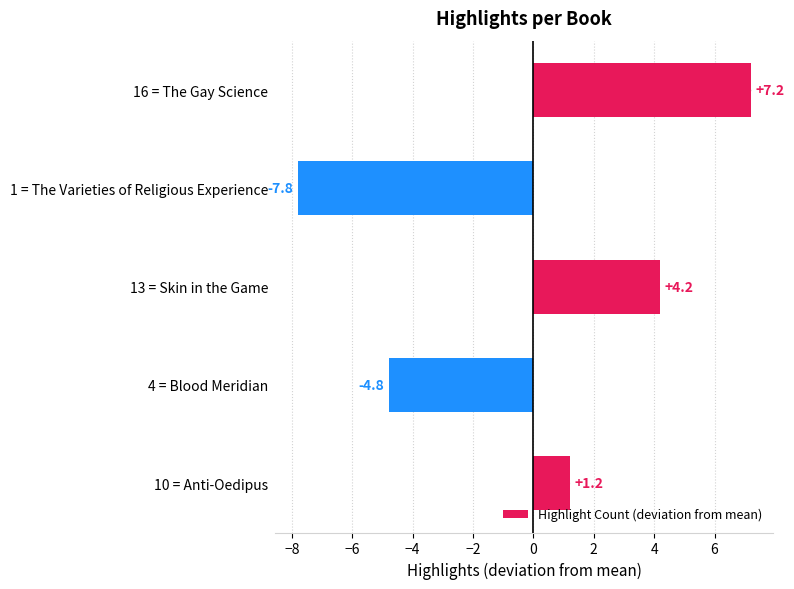

Where is Highlight Count (deviation from mean) nearest to the value 0?

10 = Anti-Oedipus